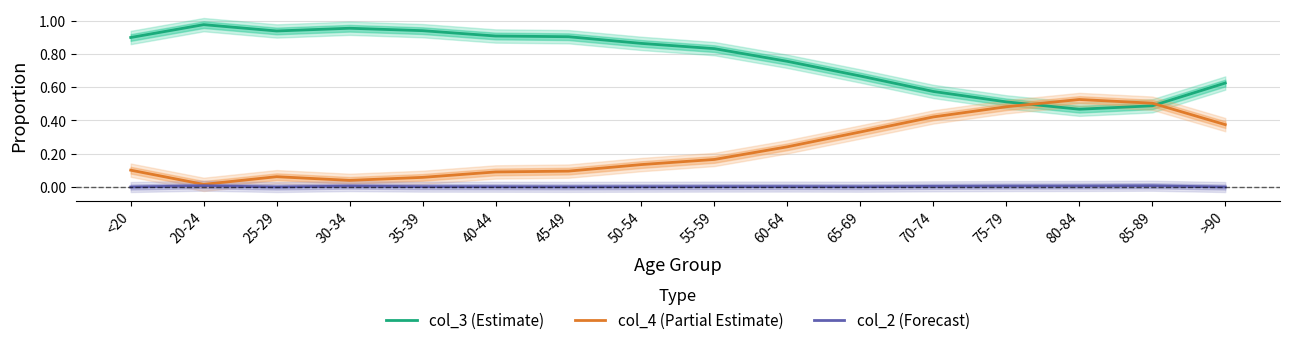

What is the label of the 11th point from the right?

40-44